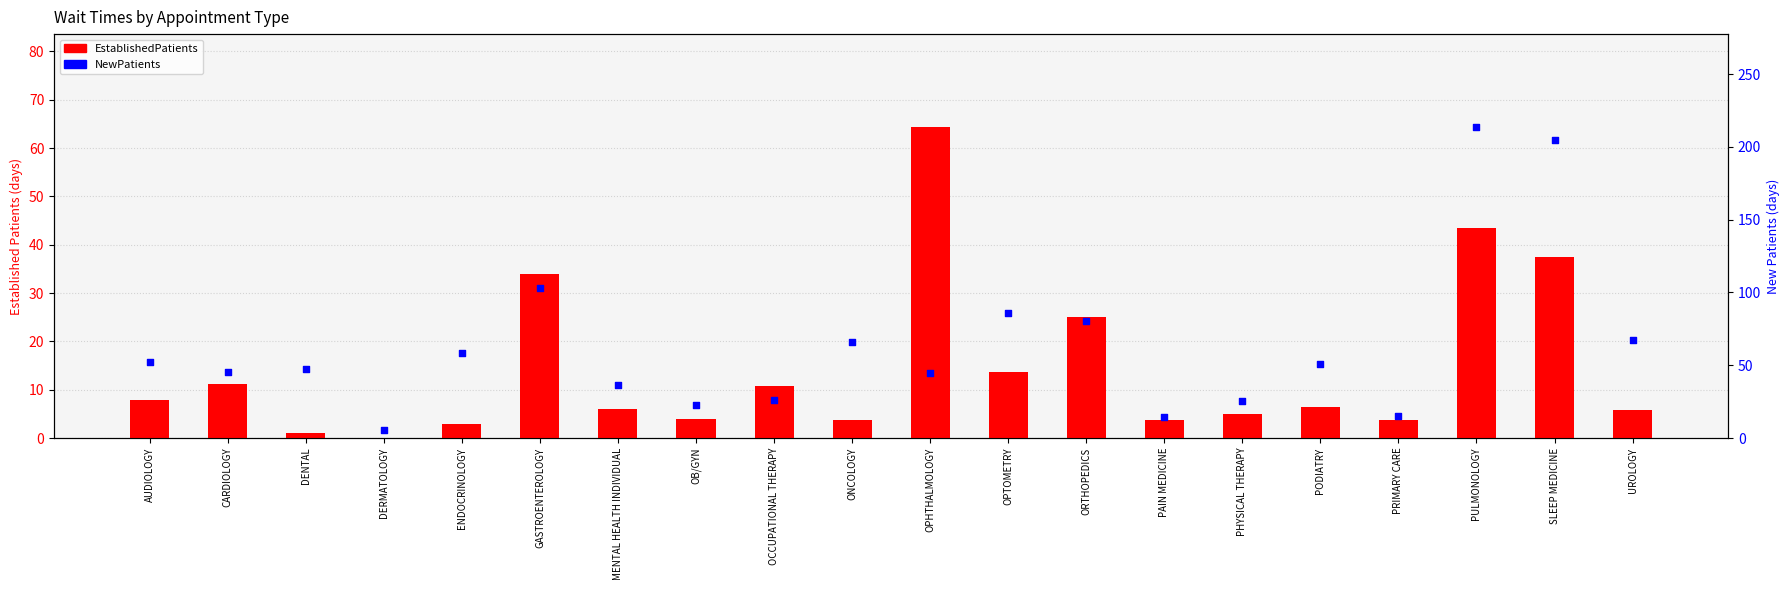

Which series has the largest Y range (max minus min)?

NewPatients